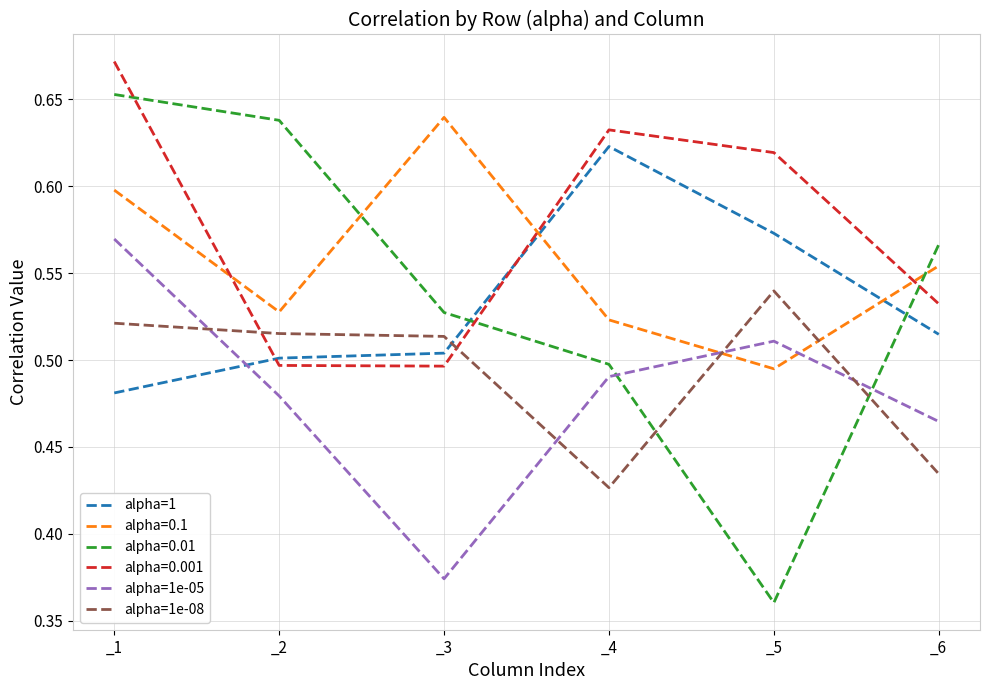

How many intersections are there between alpha=1e-05 and alpha=1?

1